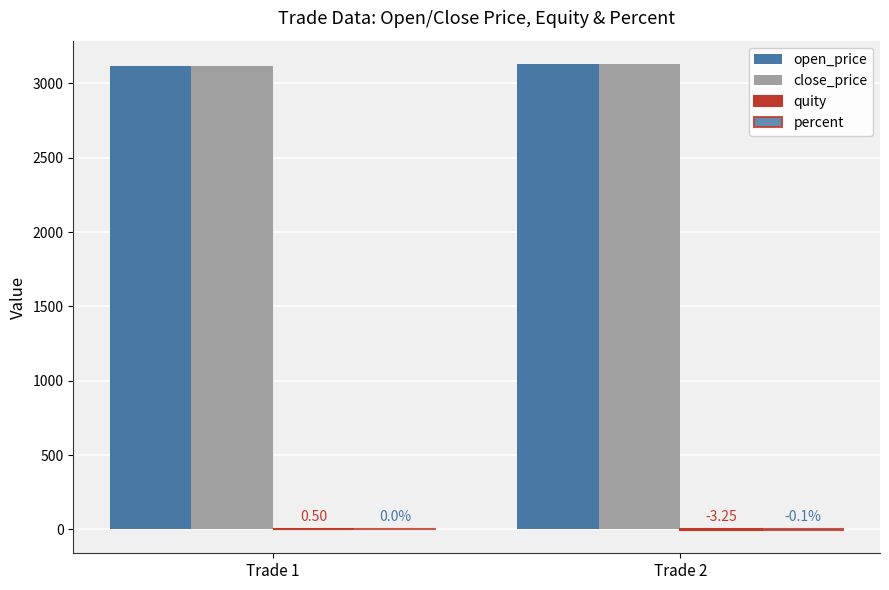

List the labels in order of close_price value, smallest first.

Trade 1, Trade 2